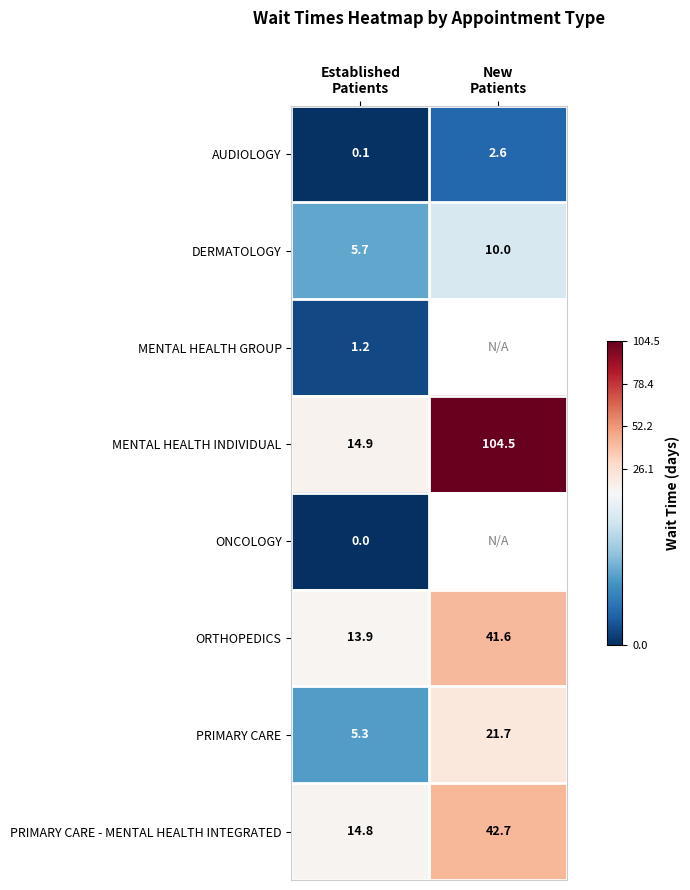

What is the difference between the maximum and minimum values in the AUDIOLOGY series?

2.5